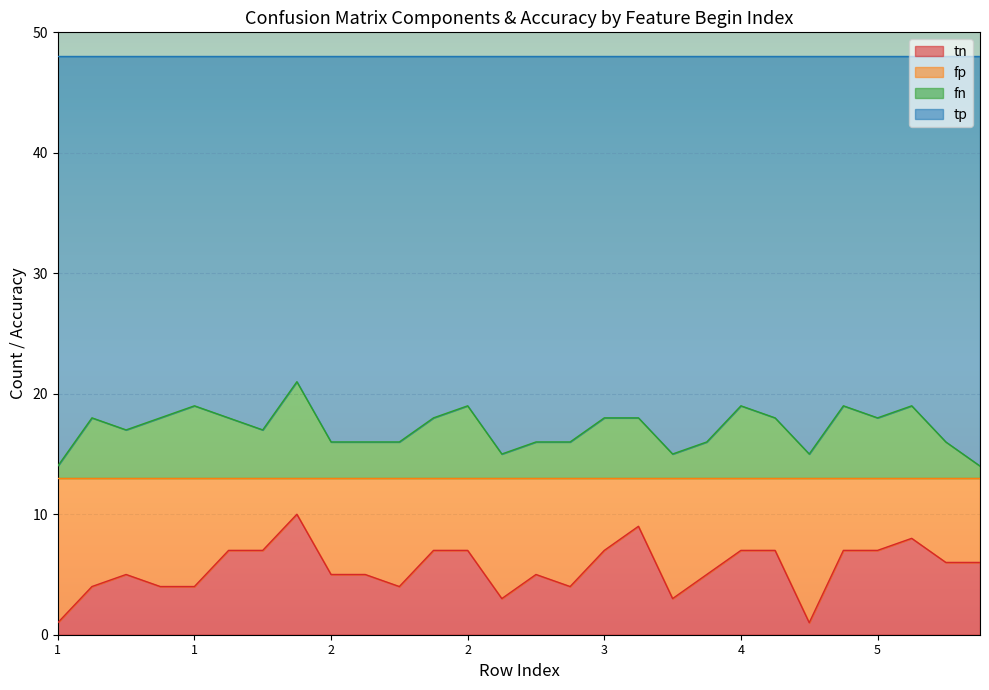

The value of tn at 6 is 13. True or false?

False